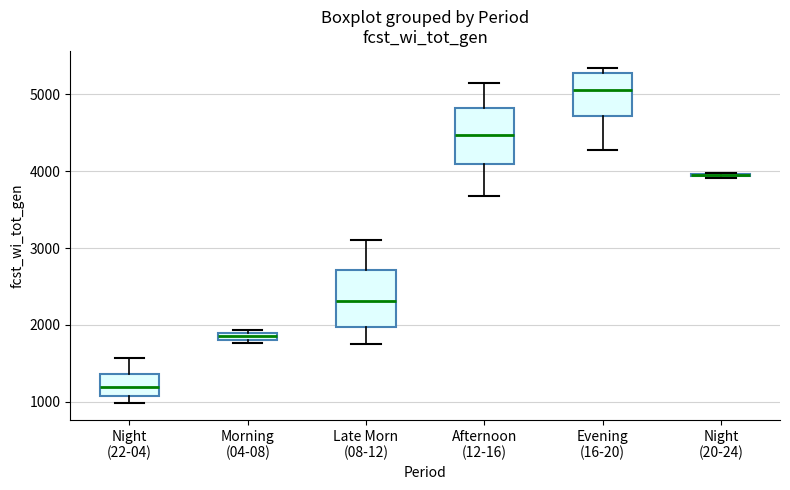

Where does the median line of the box for Night (22-04) sit on the y-axis? The values are not printed on the chart, so give them approximately, as read against the axis.

1200